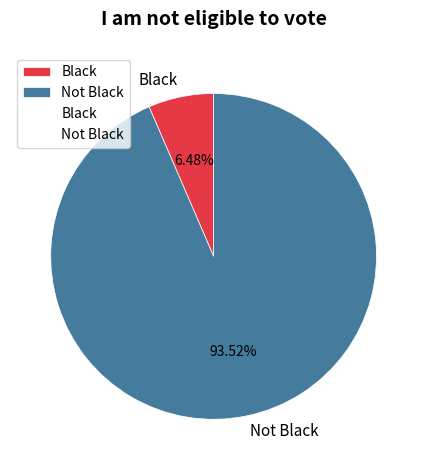

To the nearest percent, what is the difference between the largest and smallest slice percentages?

87%